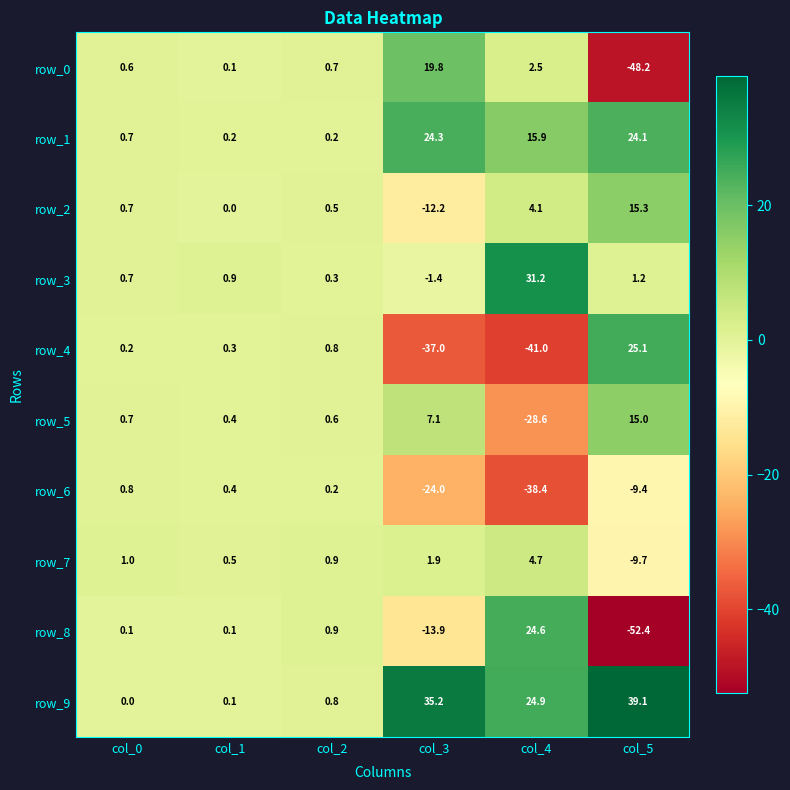

Is it true that row_4 equals 0.2 at col_0?

True